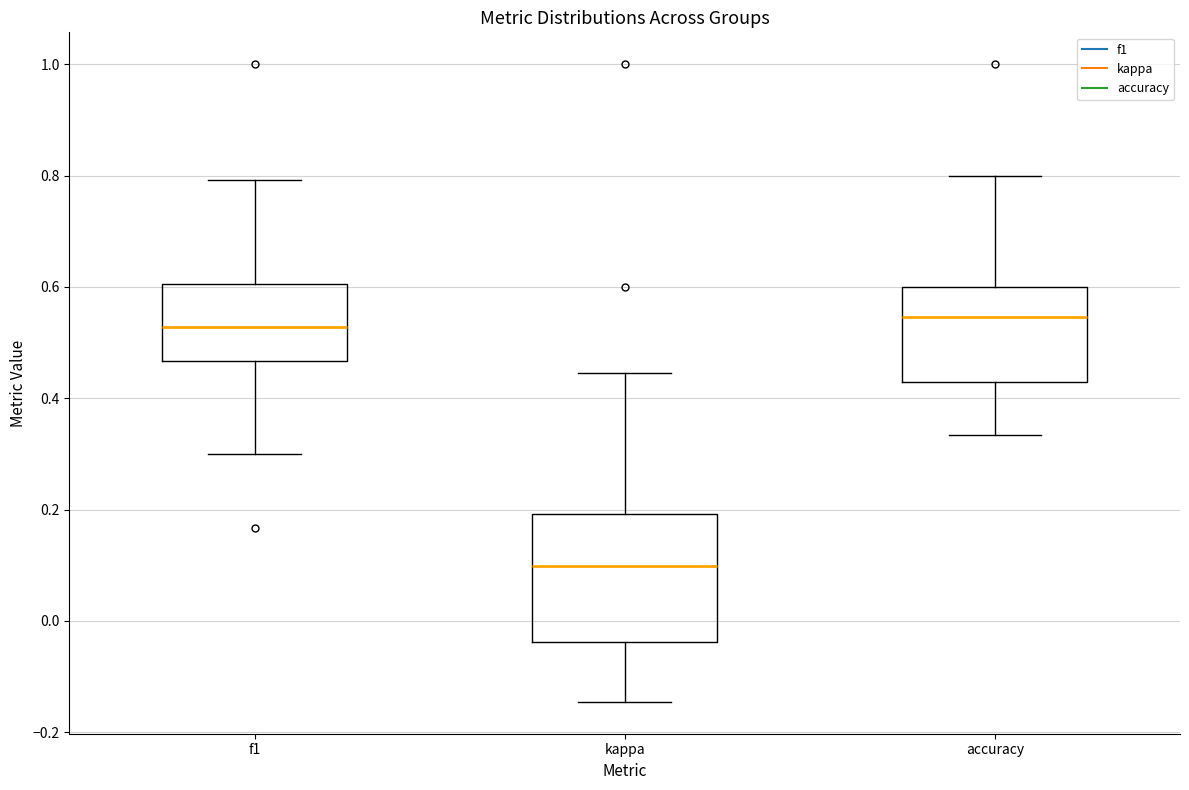

Comparing the boxes themselves (not the whiskers), which one is the tallest?

kappa